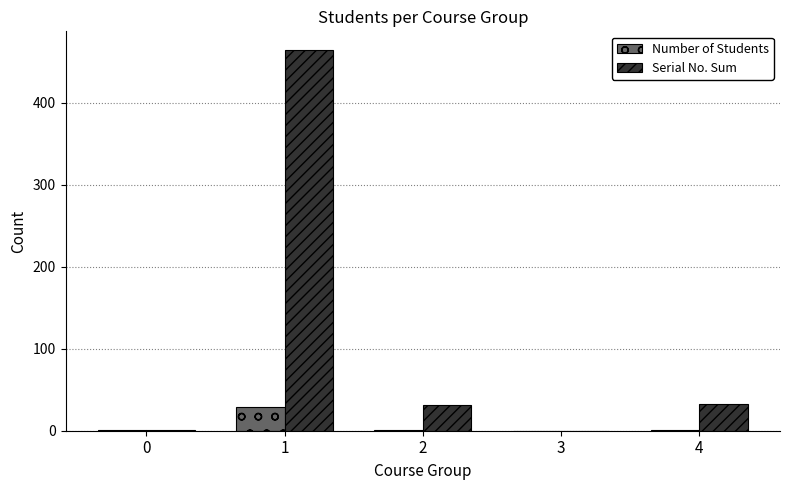

What are all the series names shown in the legend?

Number of Students, Serial No. Sum